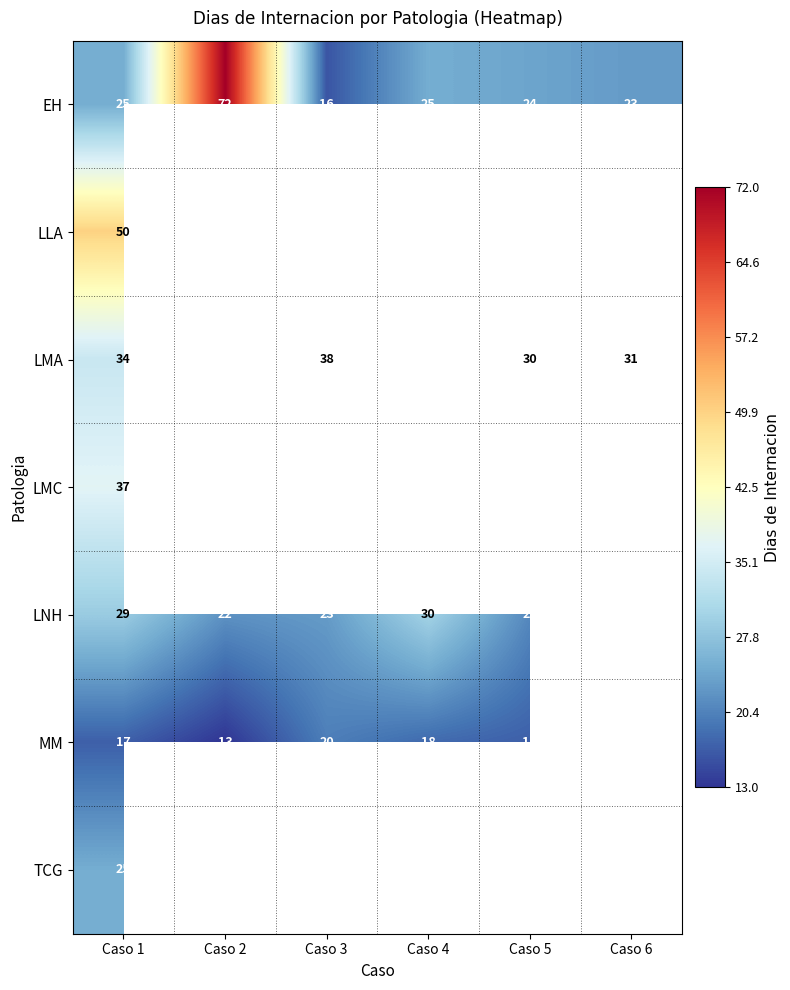

Which series has the largest total across all categories?

EH